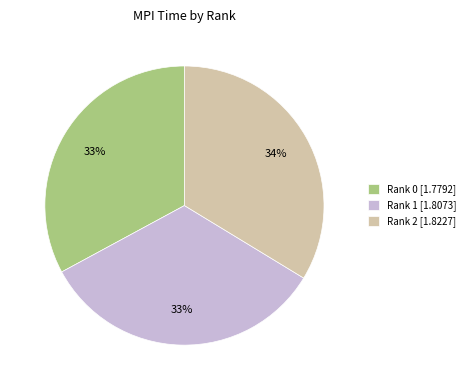

To the nearest percent, what is the difference between the largest and smallest slice percentages?

1%